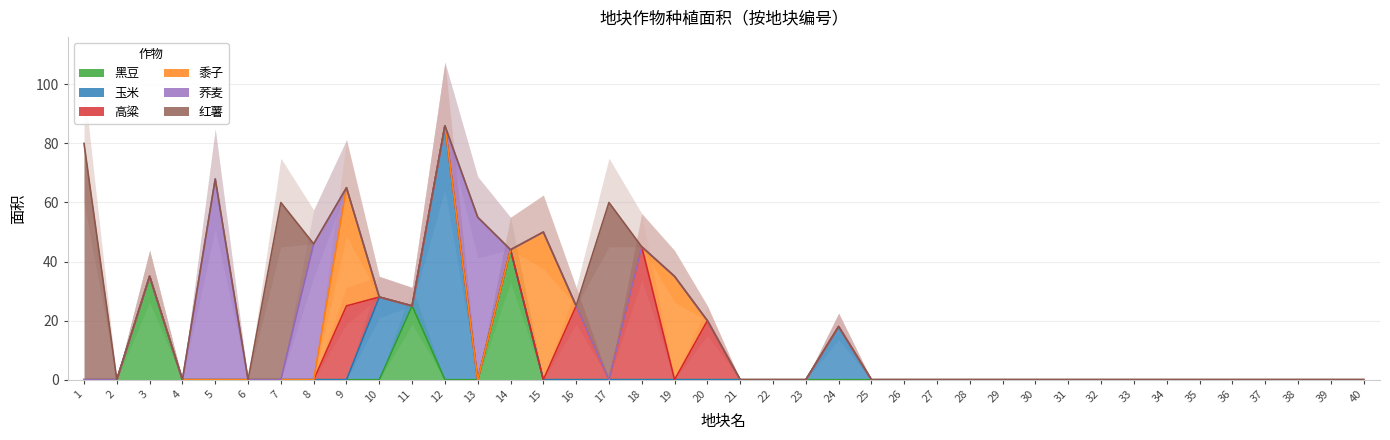

Which category has the highest value in the 荞麦 series?

5